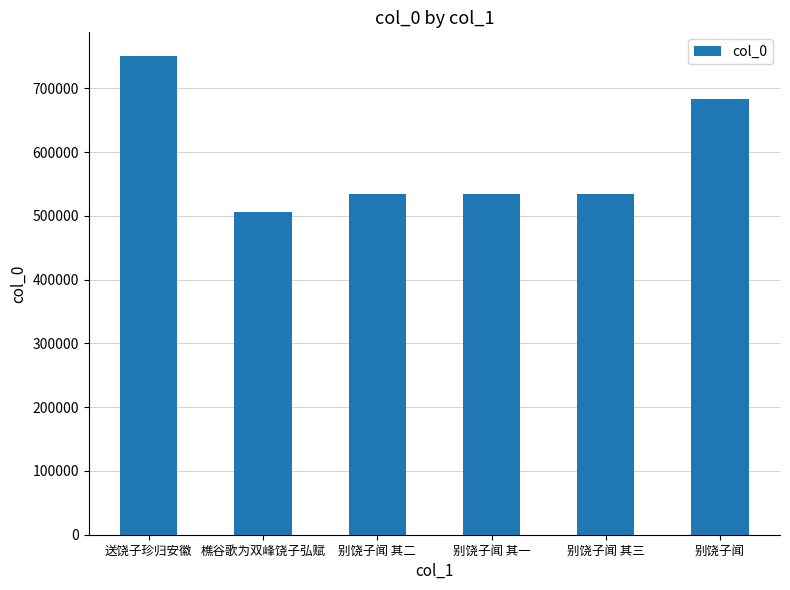

Which label corresponds to the smallest value in the chart?

樵谷歌为双峰饶子弘赋